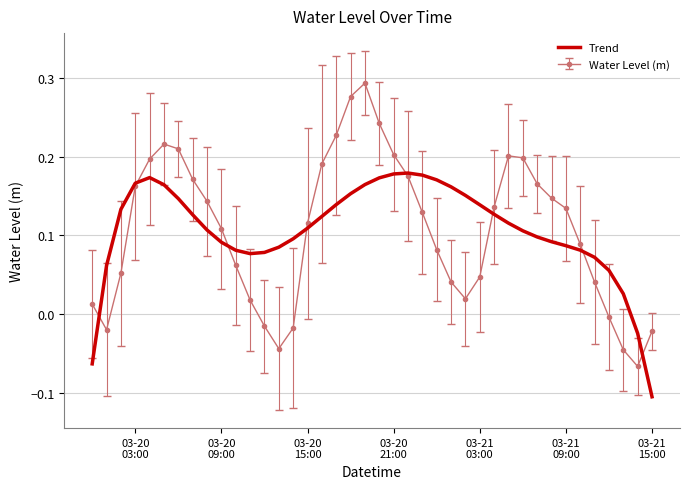

Rank the series by their maximum value, from highest to lowest.

Water Level (m), Trend